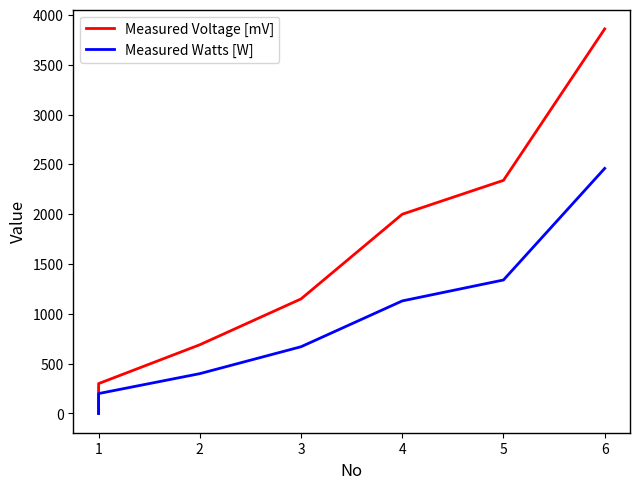

At how many categories does at least one series exceed 664?

5